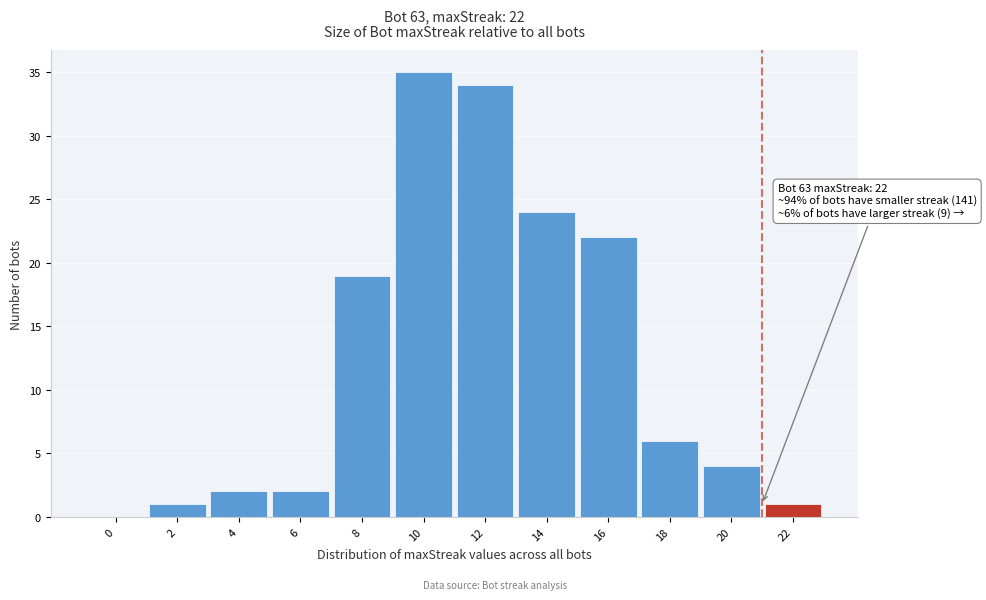

Reading left to right, extract all data points from this chart.

0=0	2=1	4=2	6=2	8=19	10=35	12=34	14=24	16=22	18=6	20=4	22=1